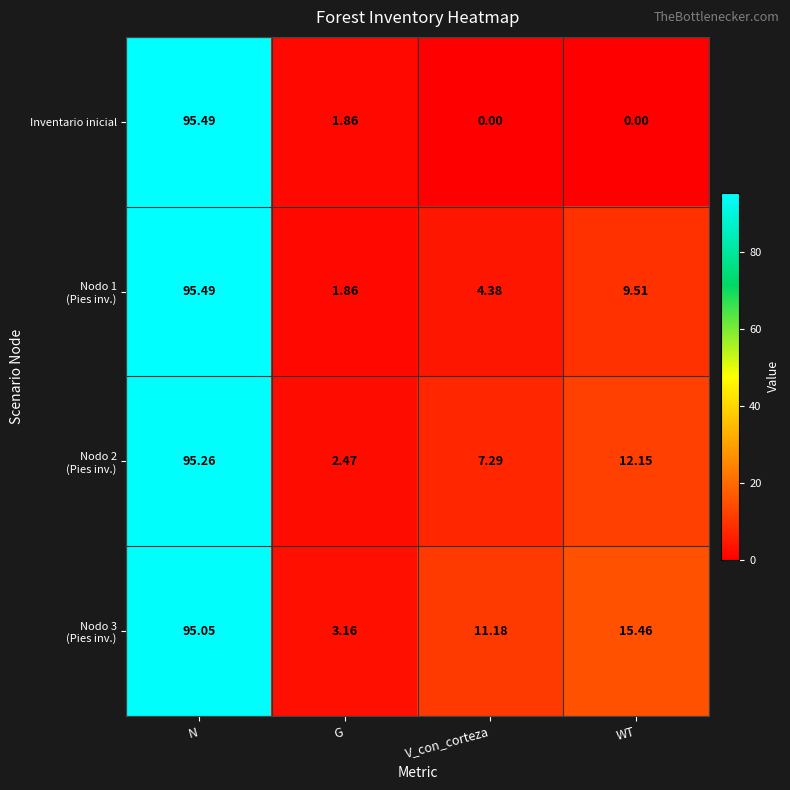

At which category is the sum across all series the highest?

N